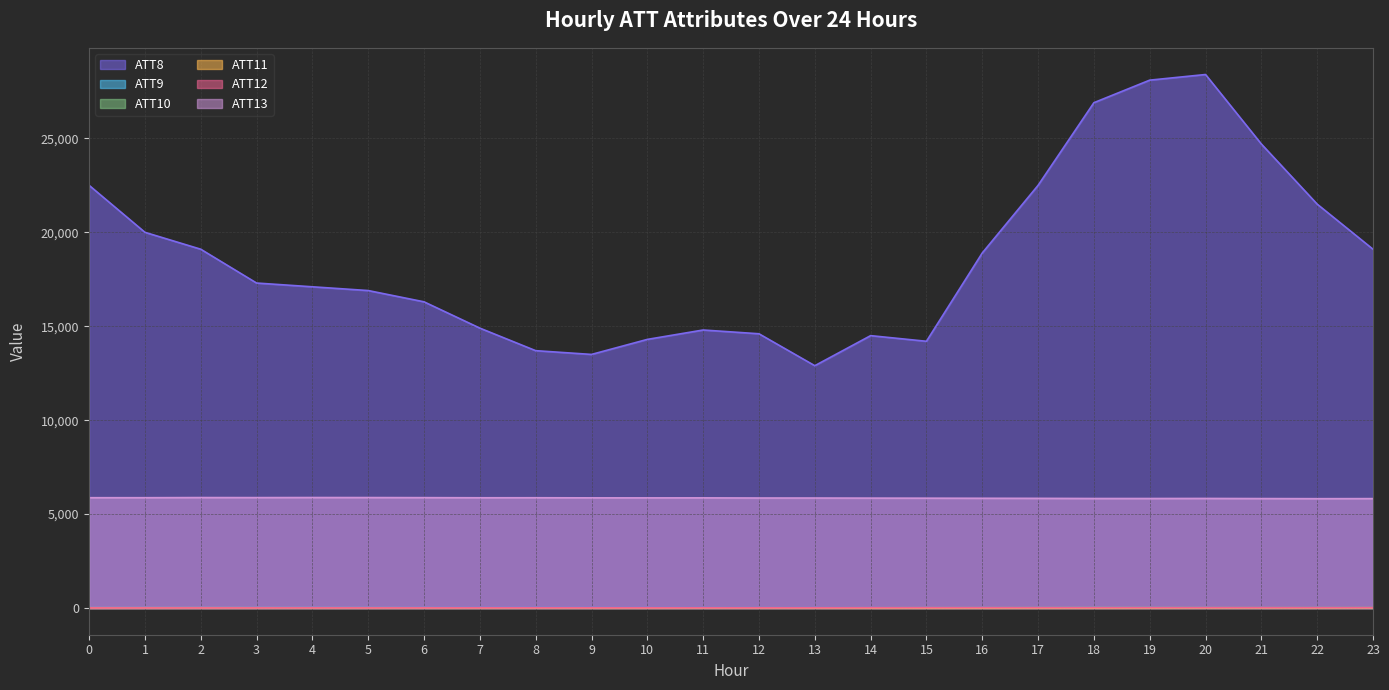

How many interior local peaks does the ATT8 series have?

3